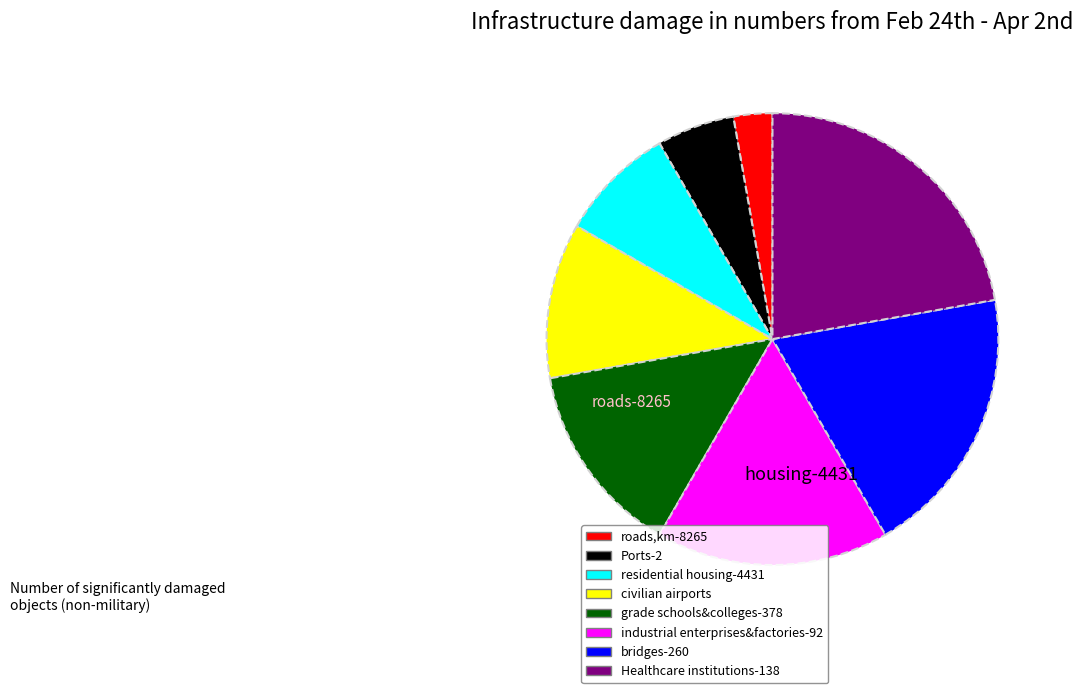

Is there any slice that represents more than half of the pie?

No